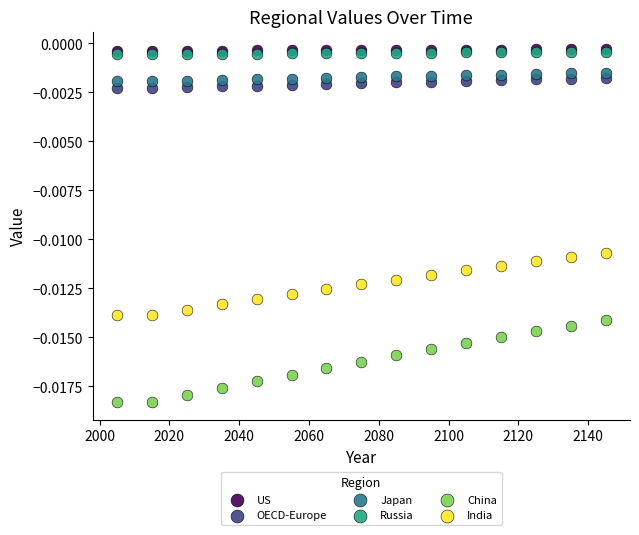

Which series reaches the minimum Y coordinate?

China